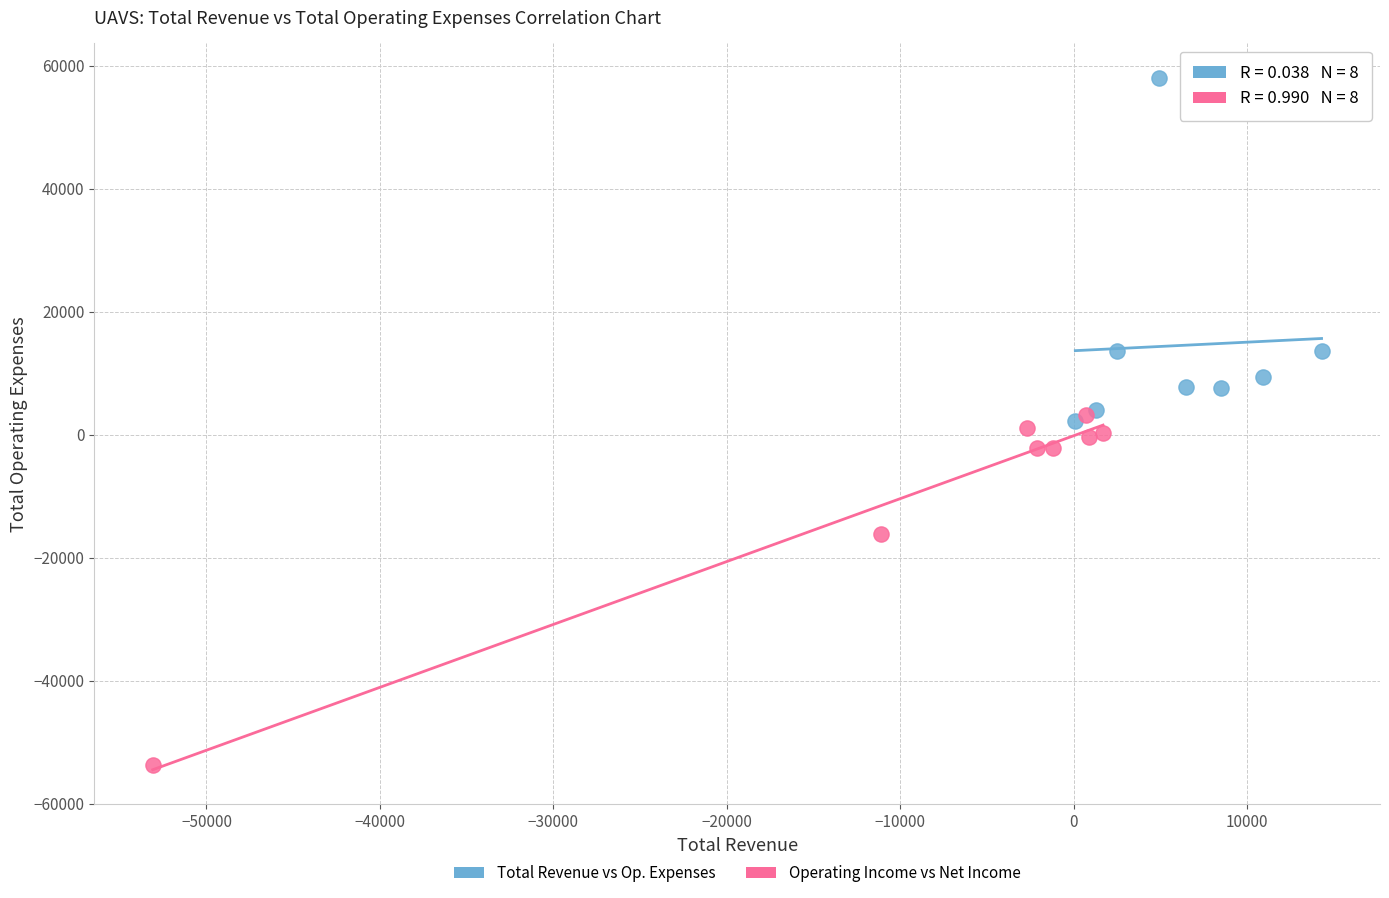

Which series contains the highest Y value?

Total Revenue vs Op. Expenses